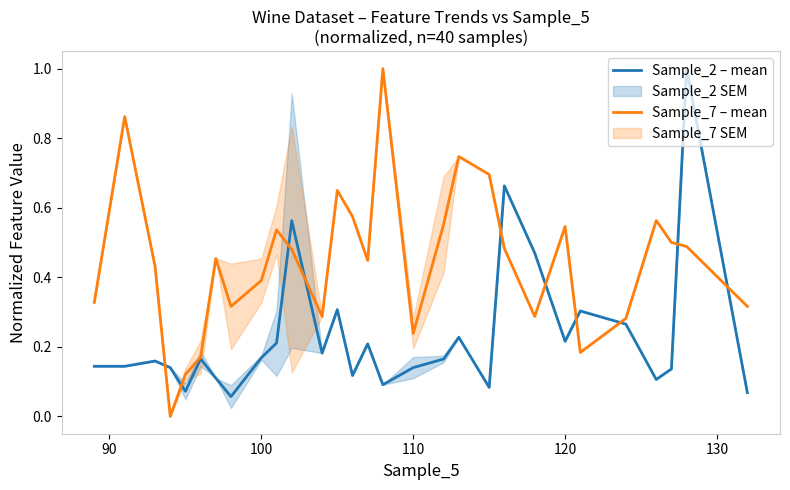

What is the lowest value of the Sample_2 – mean series?

0.1